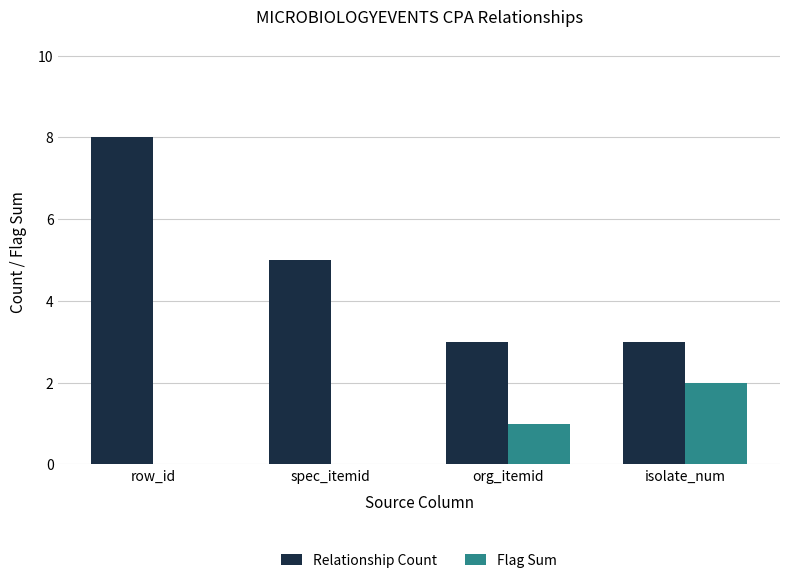

How many groups of bars are there?

4